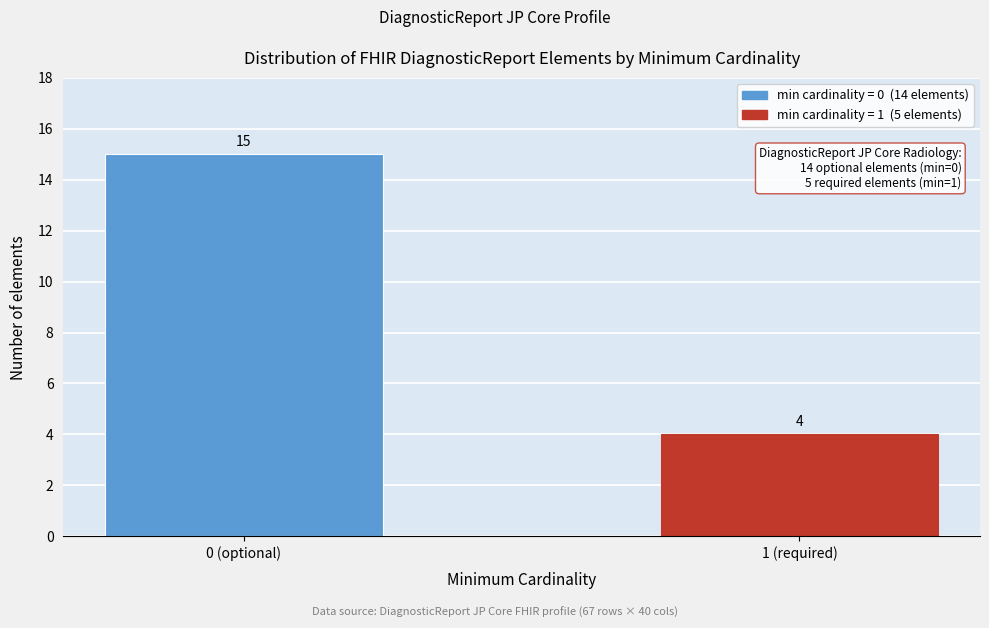

Reading left to right, list all the values displayed in this chart.

15	4